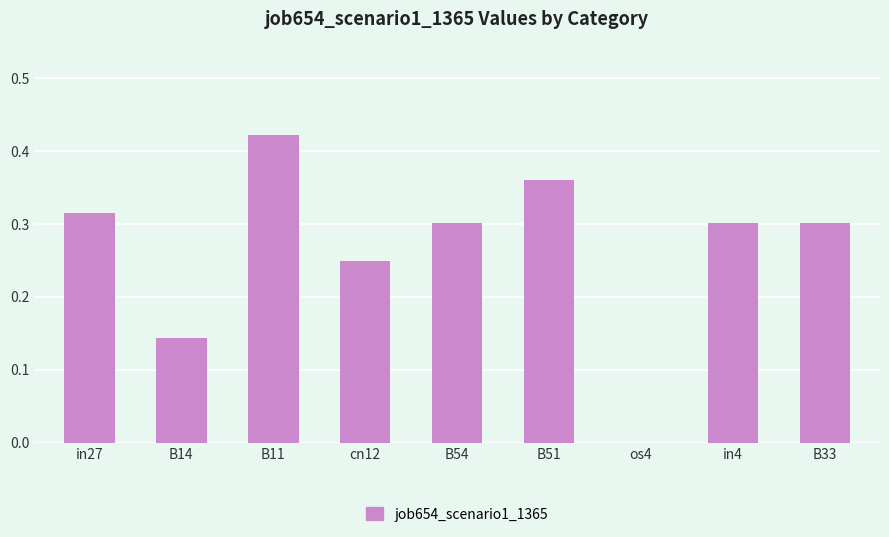

What is the change in value from cn12 to in4?

+0.1